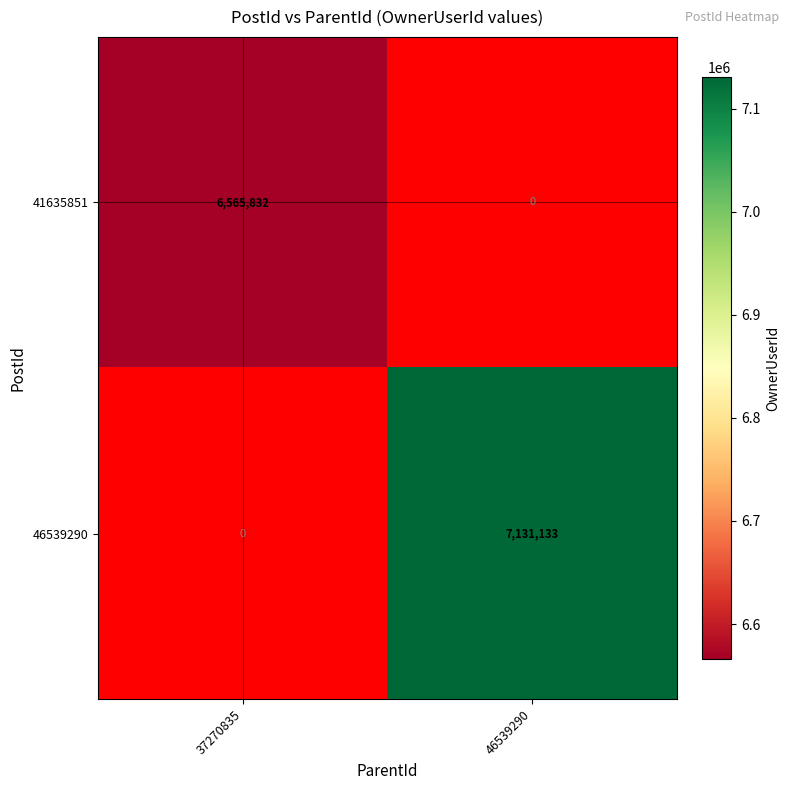

Is it true that 46539290 equals 4190178 at 46539290?

False